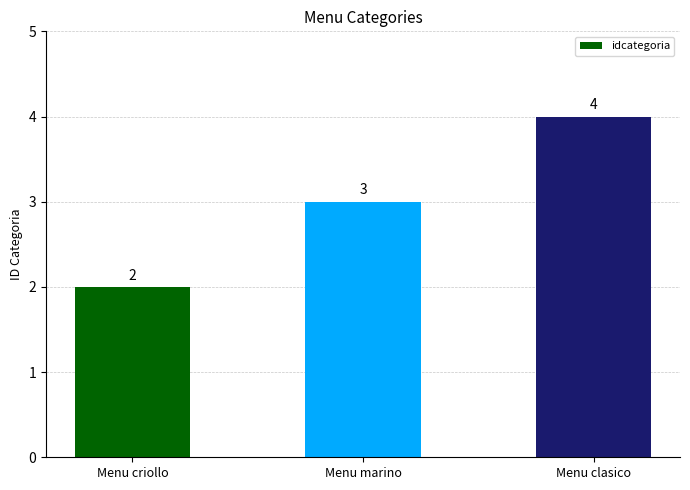

Rank the categories by value from highest to lowest.

Menu clasico, Menu marino, Menu criollo